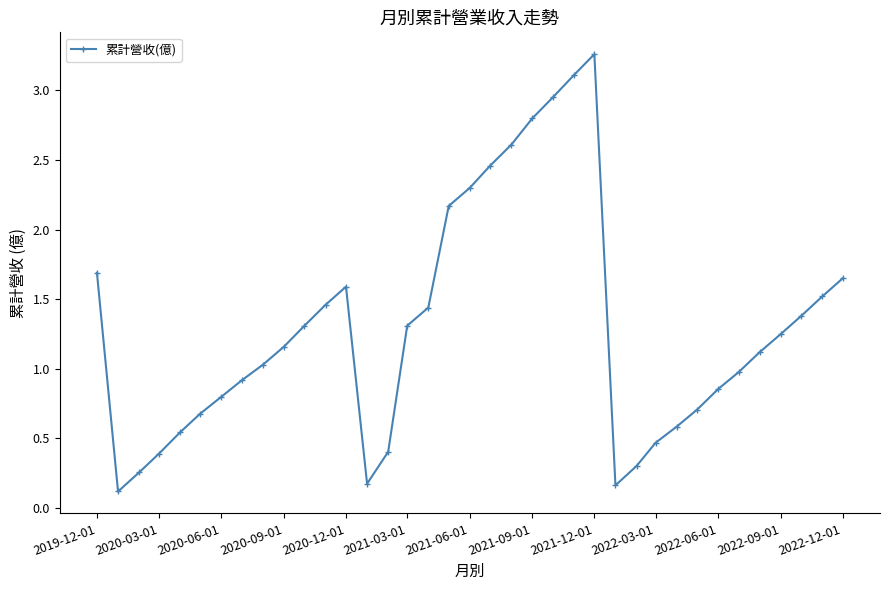

What is the average value?

1.3